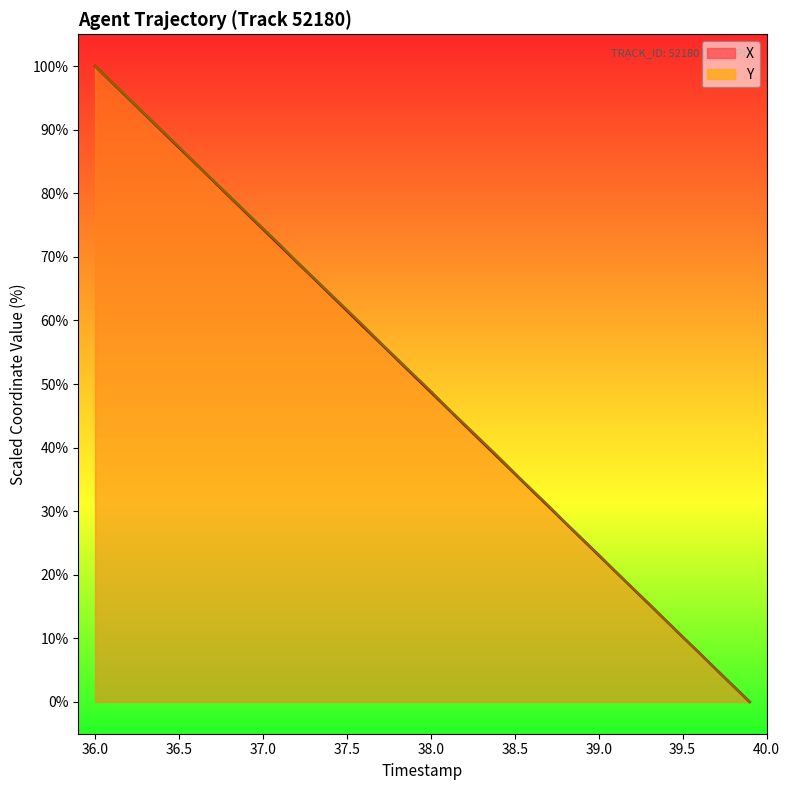

What is the difference between the maximum and minimum values in the Y series?

100.0